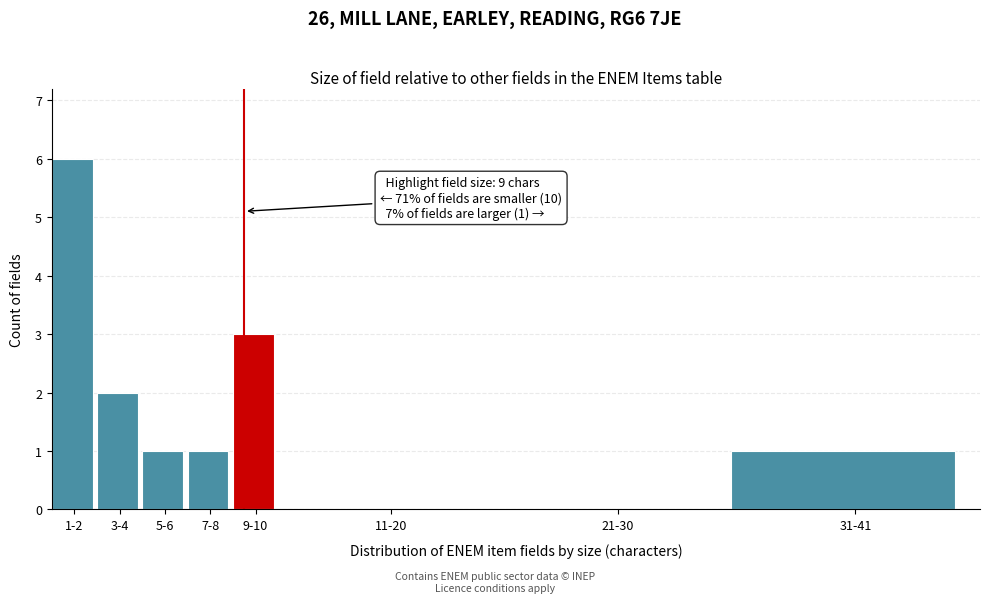

Reading left to right, list all the values displayed in this chart.

1-2=6	3-4=2	5-6=1	7-8=1	9-10=3	11-20=0	21-30=0	31-41=1